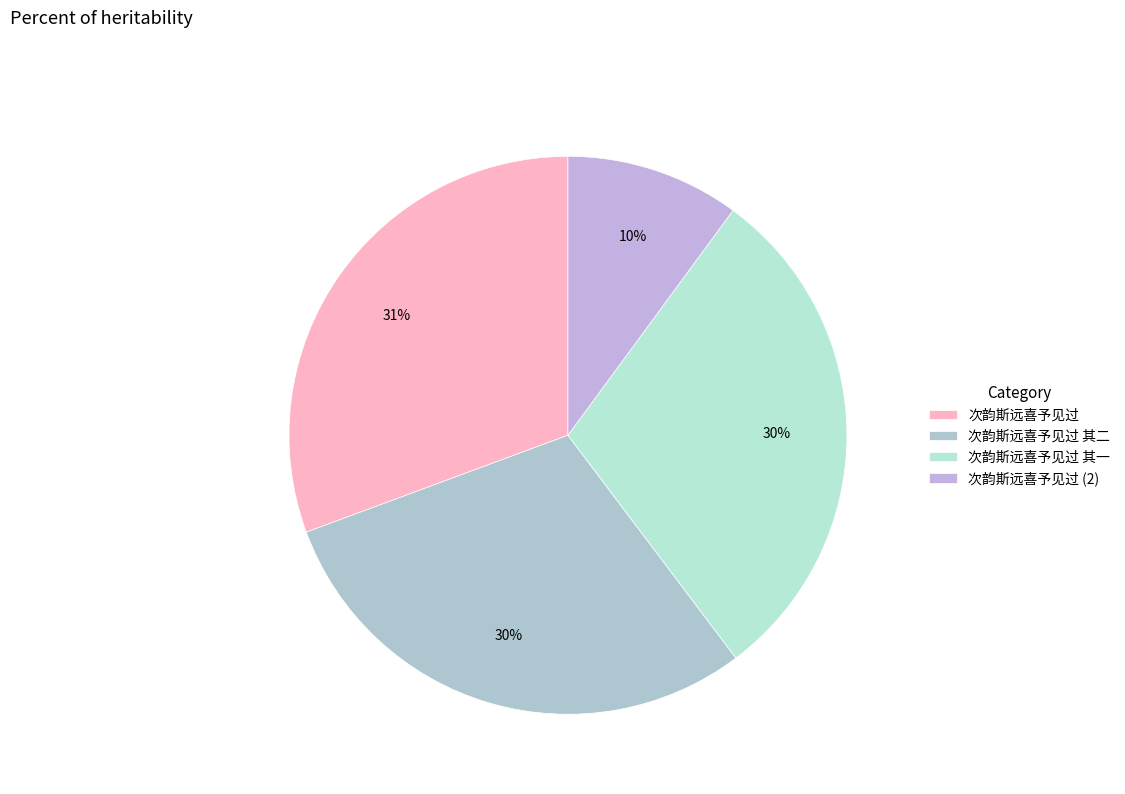

How many segments does this pie chart have?

4